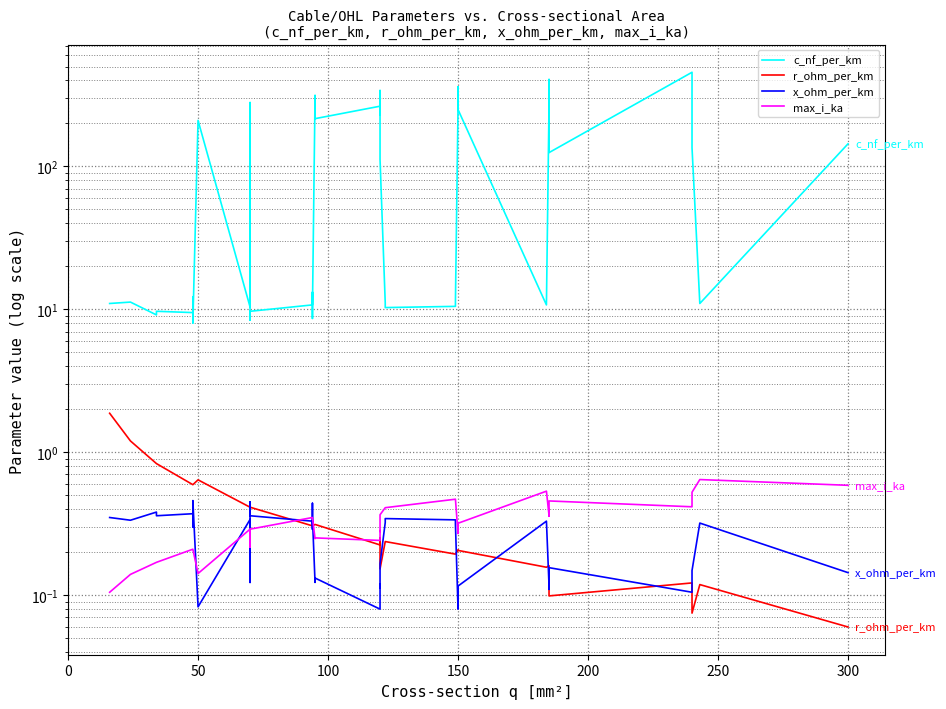

What is the difference between the second highest and minimum values in the r_ohm_per_km series?

1.1